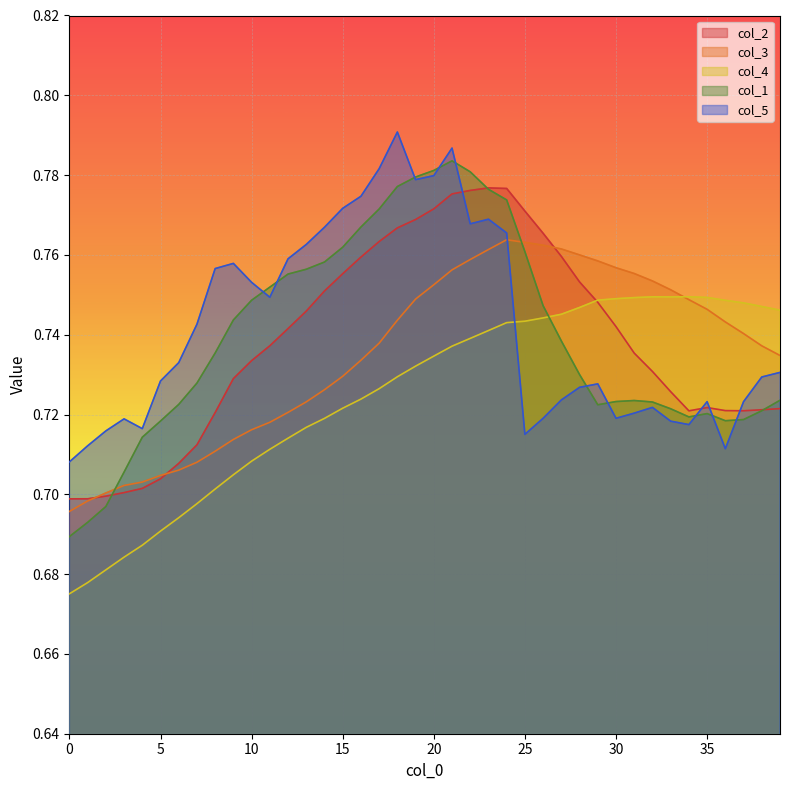

True or false: col_4 and col_2 intersect in this chart.

True